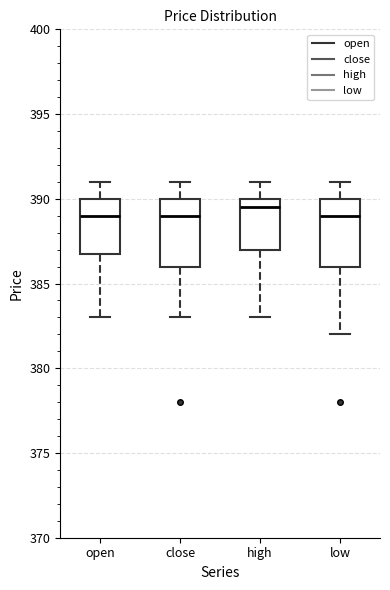

Reading left to right, read every box against the y-axis: the position of its median line, the range the box covers, and the ends of its whiskers. The values are not printed on the chart, so give them approximately, as read against the axis.

open: median 389.0, box 387.0 to 390.0, whiskers 383.0 to 391.0
close: median 389.0, box 386.0 to 390.0, whiskers 383.0 to 391.0
high: median 389.5, box 387.0 to 390.0, whiskers 383.0 to 391.0
low: median 389.0, box 386.0 to 390.0, whiskers 382.0 to 391.0